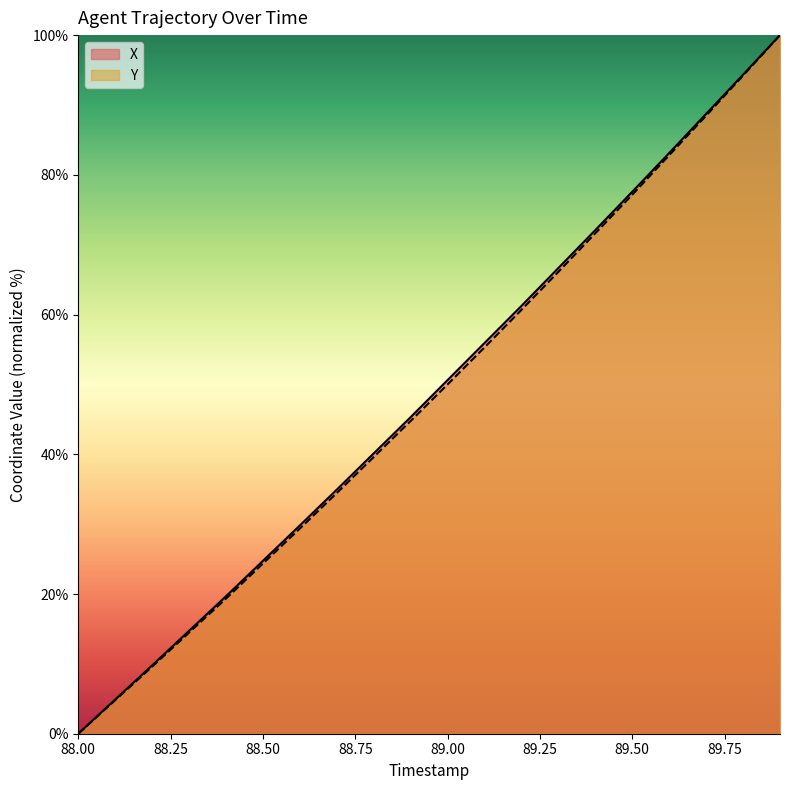

Rank the series at 89.9 from highest to lowest value.

X, Y